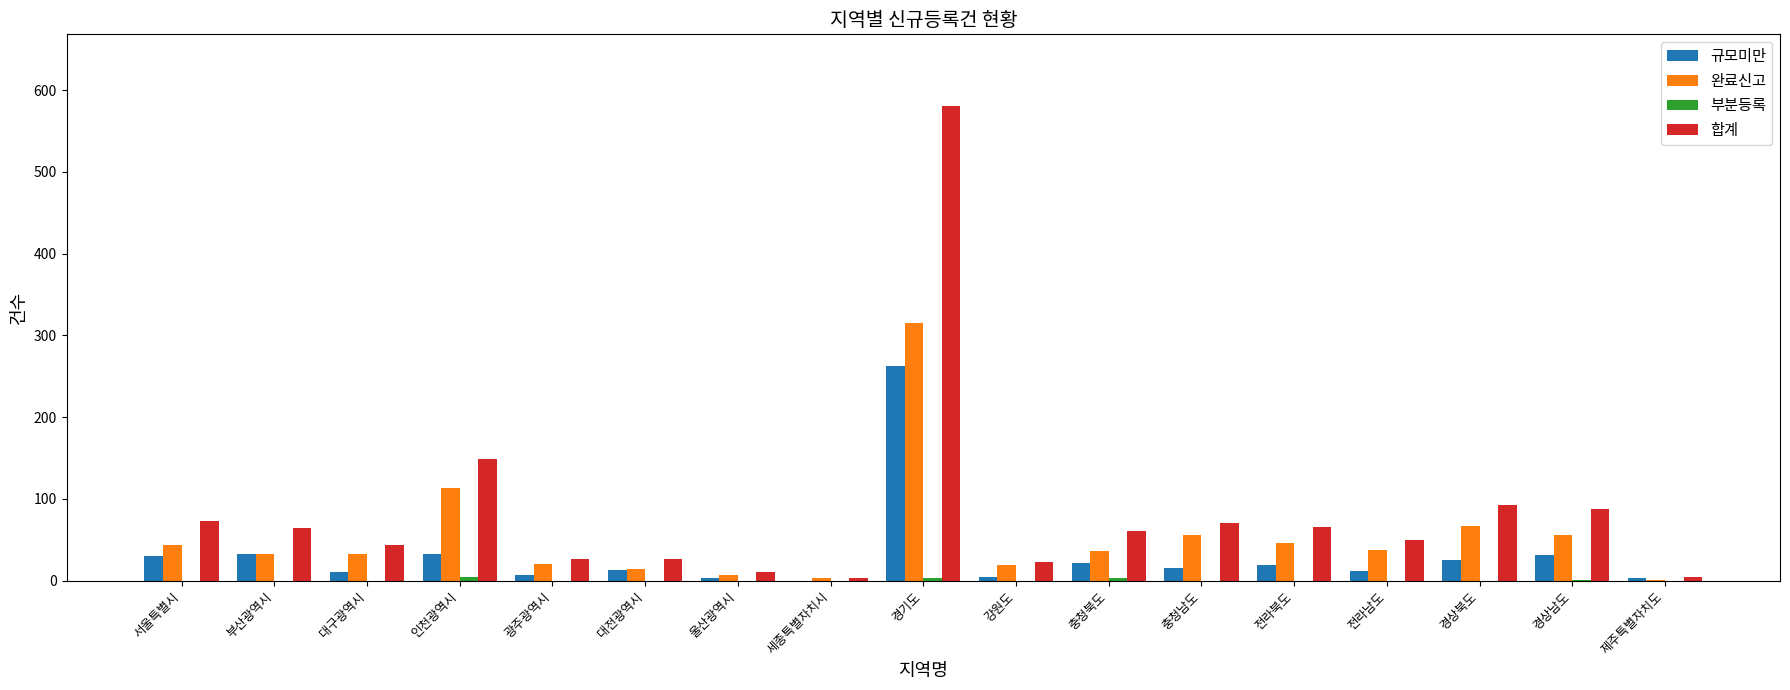

What is the highest value of the 합계 series?

581